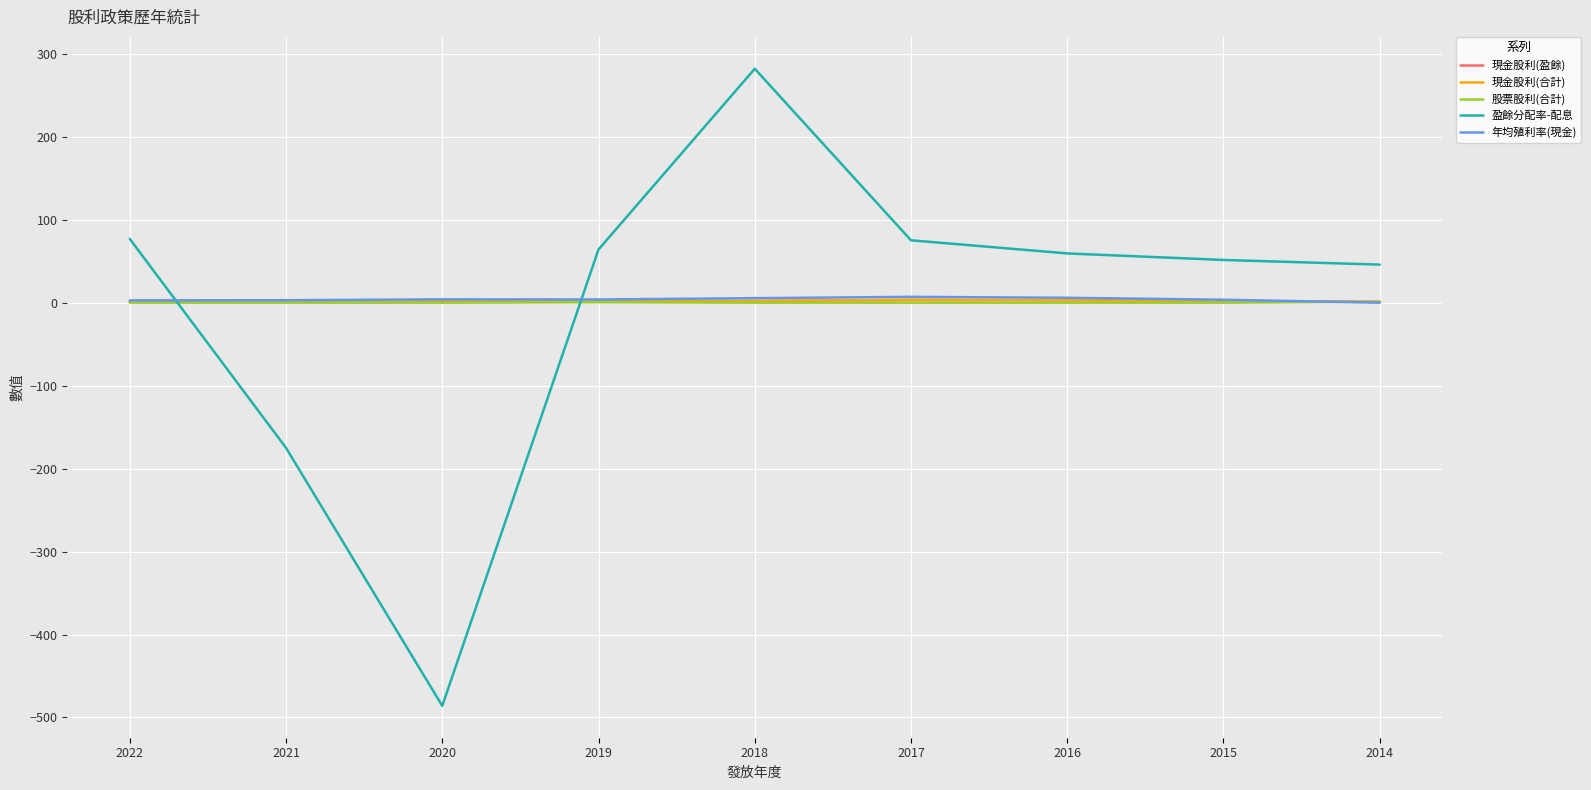

What is the difference between the highest and lowest values at 2019?

63.6